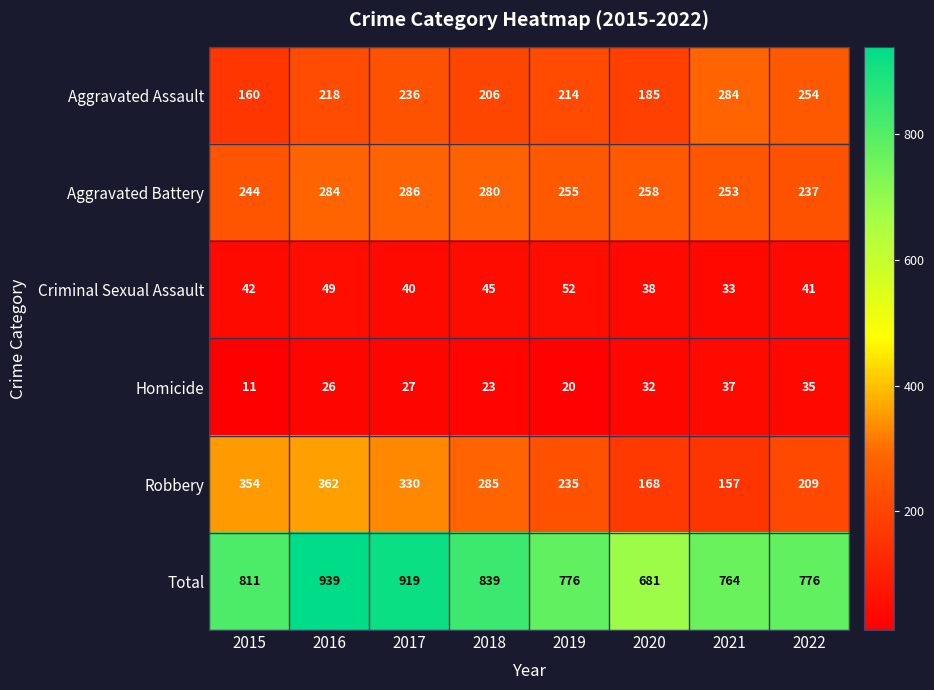

The value of Robbery at 2015 is 354. True or false?

True